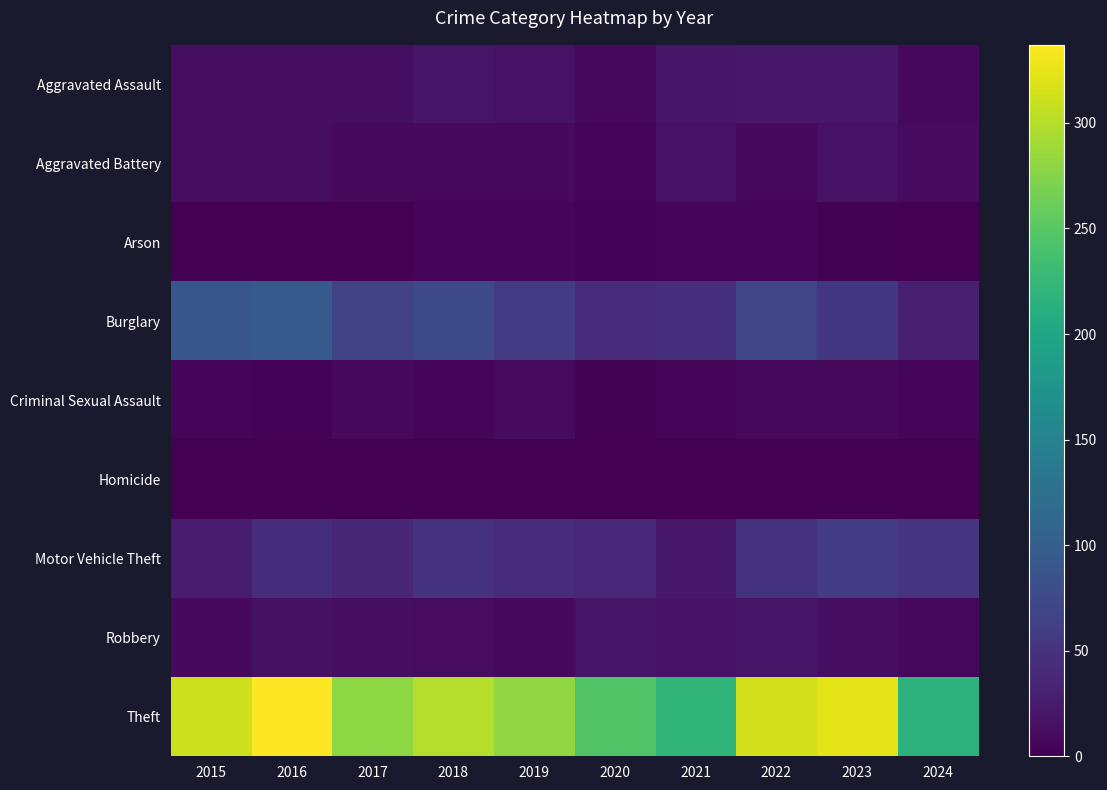

How many data points does each series have?

10